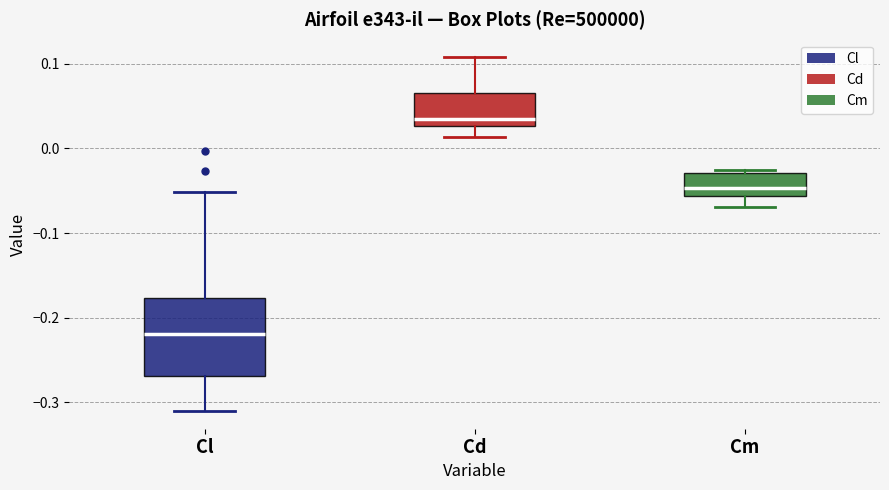

Reading left to right, transcribe this box plot: for each box, give where its median line is, the range the box spans, and where its two whiskers end, as read against the y-axis. The values are not printed on the chart, so give them approximately, as read against the axis.

Cl: median -0.22, box -0.27 to -0.18, whiskers -0.31 to -0.05
Cd: median 0.03 (just above the box's lower edge), box 0.03 to 0.06, whiskers 0.01 to 0.11
Cm: median -0.05, box -0.06 to -0.03, whiskers -0.07 to -0.03 (just above the box's upper edge)